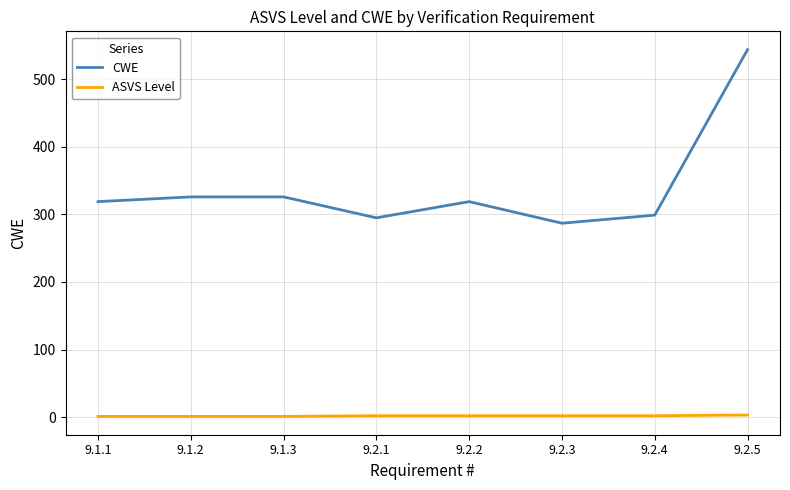

Which series has the largest range (max minus min)?

CWE